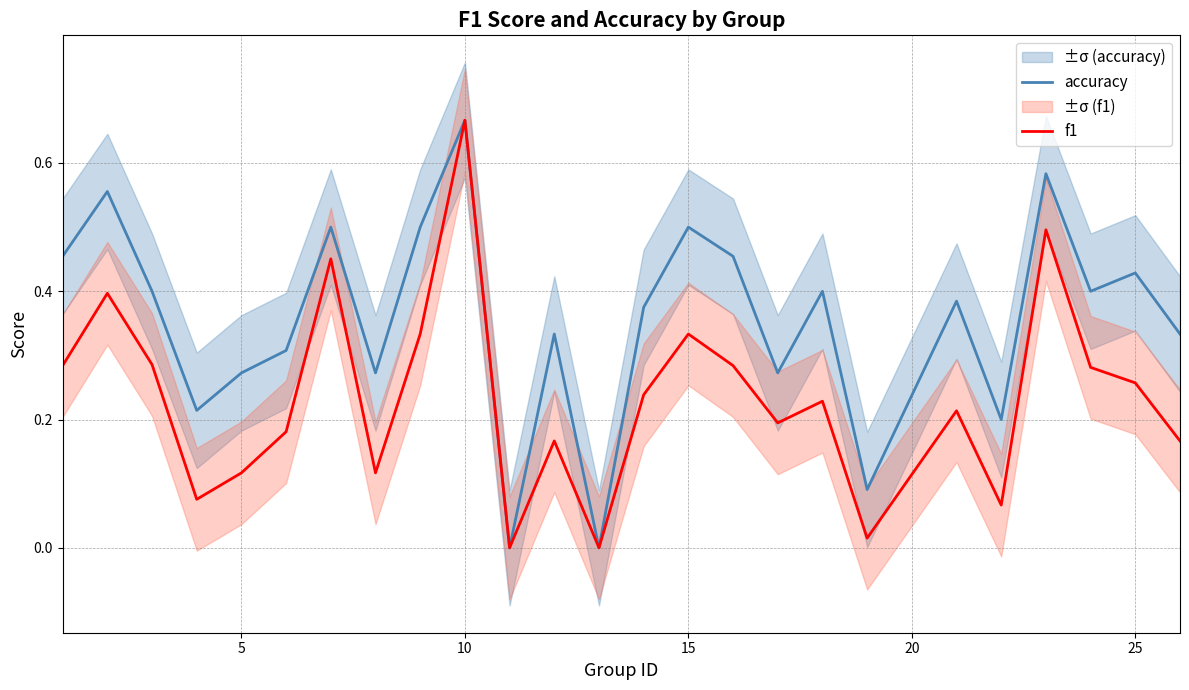

At which label does f1 reach its peak?

10